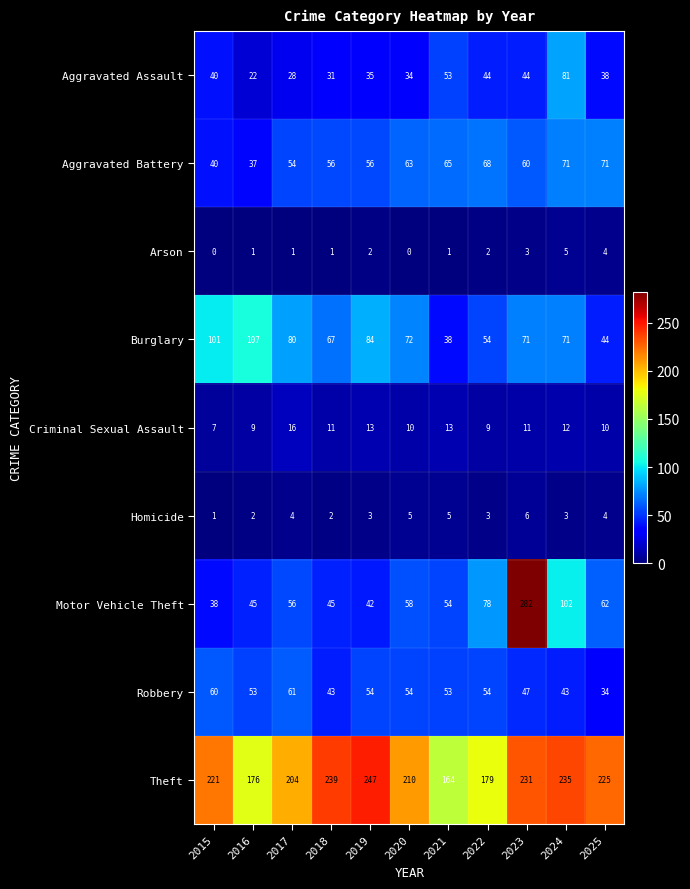

True or false: Arson has a value of -3 at 2015.

False